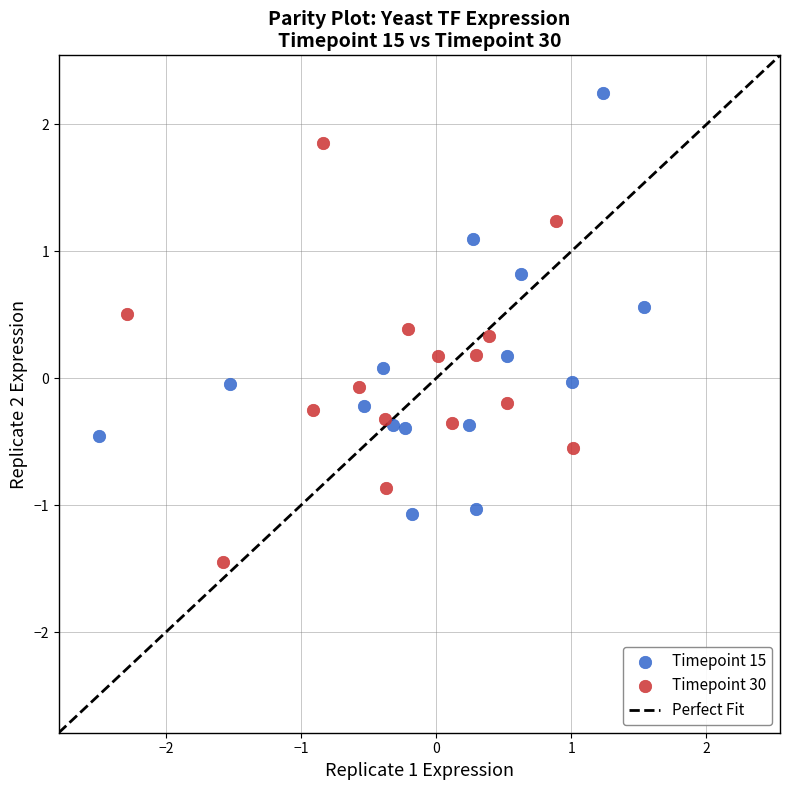

Which series reaches the minimum Y coordinate?

Timepoint 30